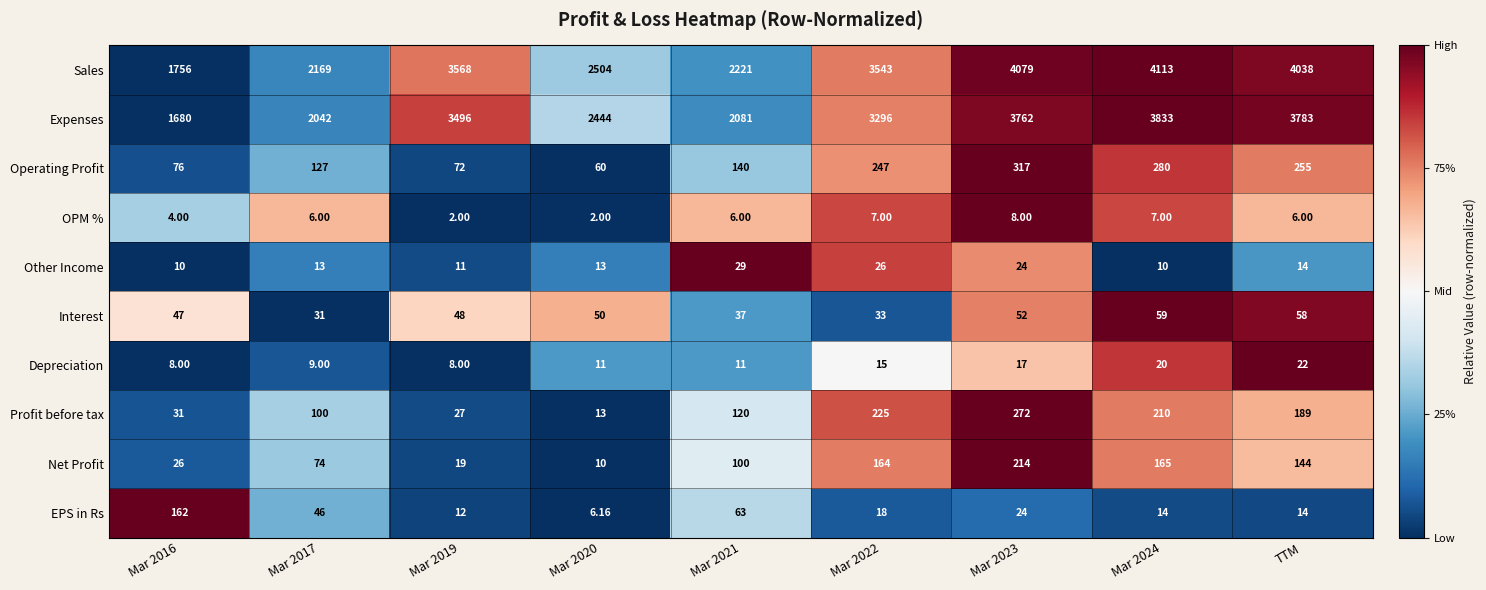

Which series has the widest spread of values?

Sales